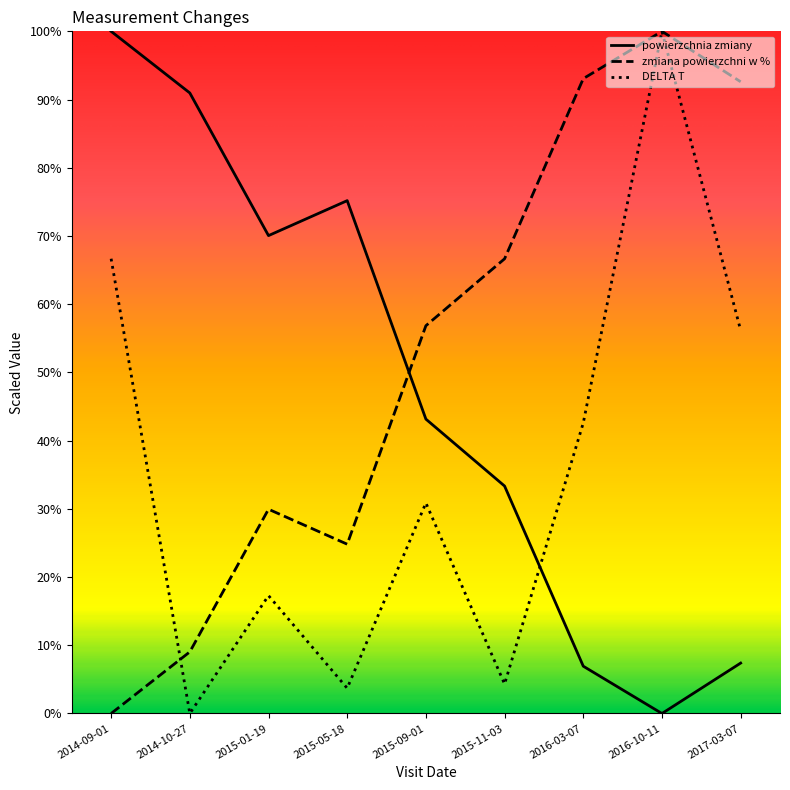

At 2014-10-27, list the series in order from largest to smallest.

powierzchnia zmiany, zmiana powierzchni w %, DELTA T